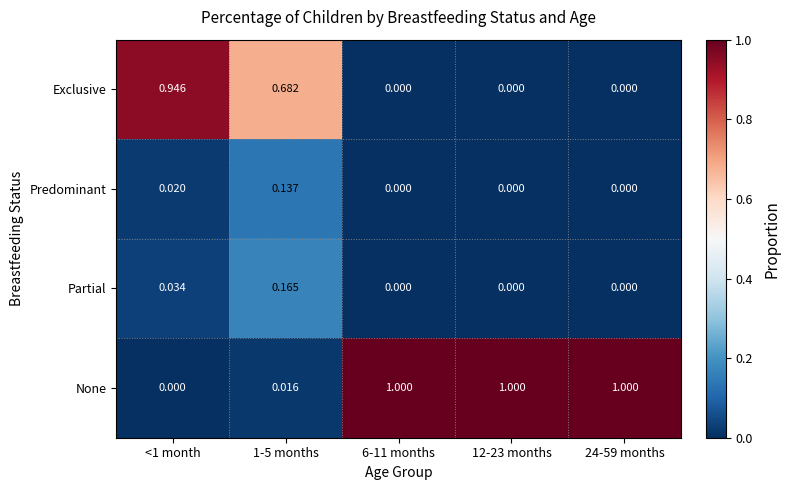

Which series has the largest total across all categories?

None